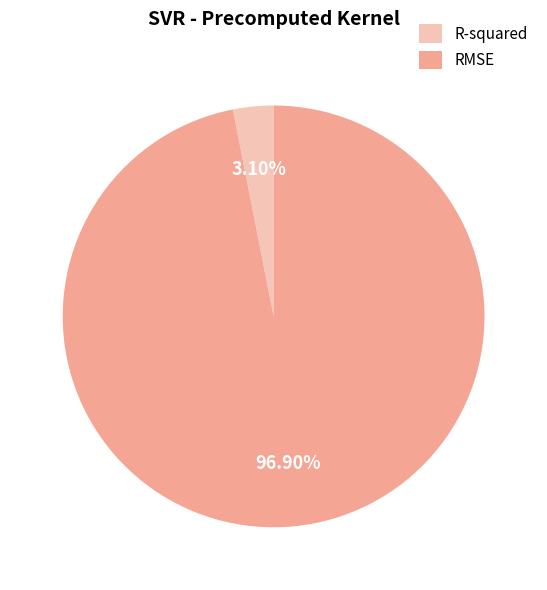

What is the smallest slice in the pie chart?

R-squared